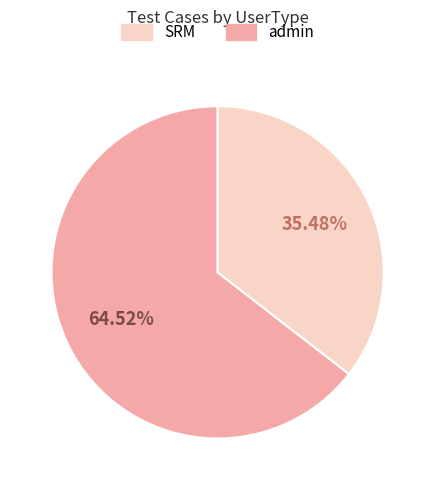

Does any single category account for the majority?

Yes